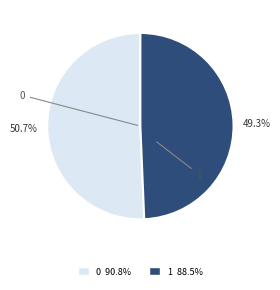

Is it true that 1 is 49% of the pie?

True